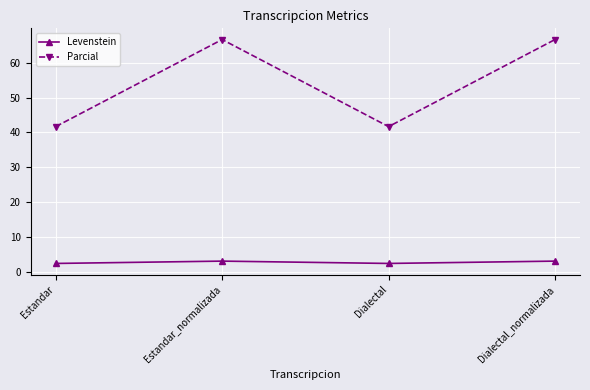

What is the value of the Levenstein point at the 2nd from the left?

3.1